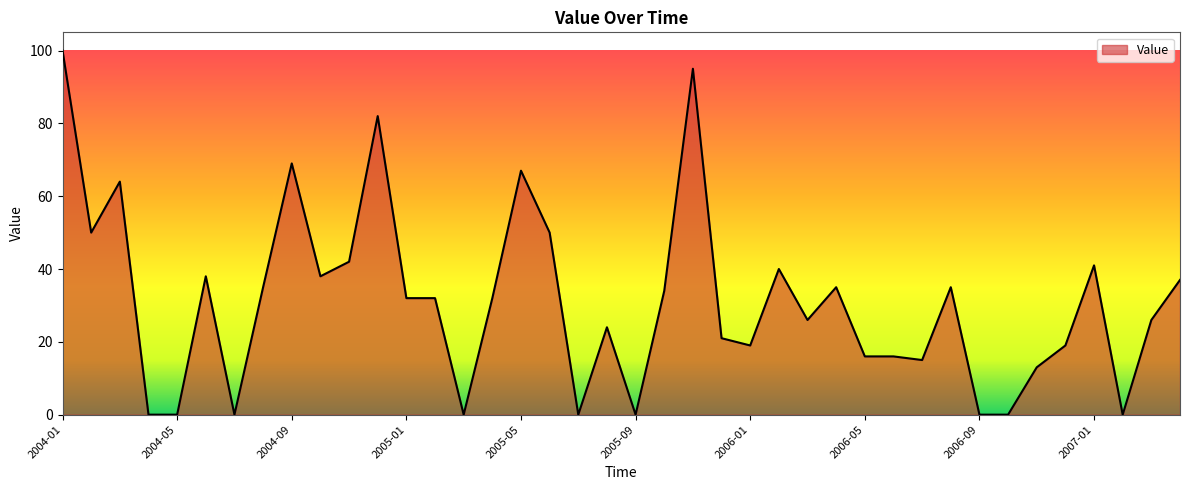

What is the difference between the second highest and minimum values?

95